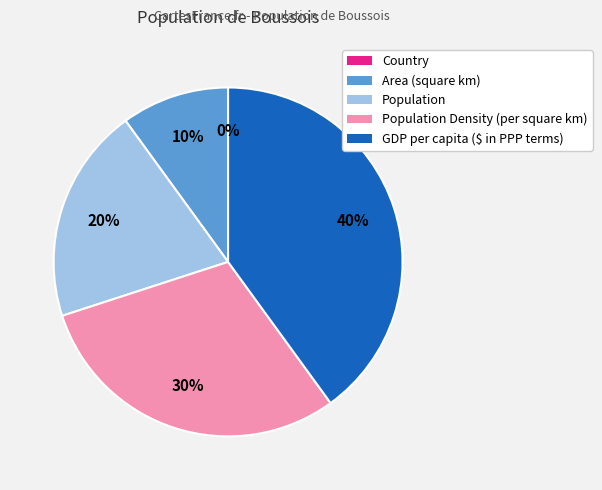

What is the total percentage of Population and GDP per capita ($ in PPP terms)?

60.0%